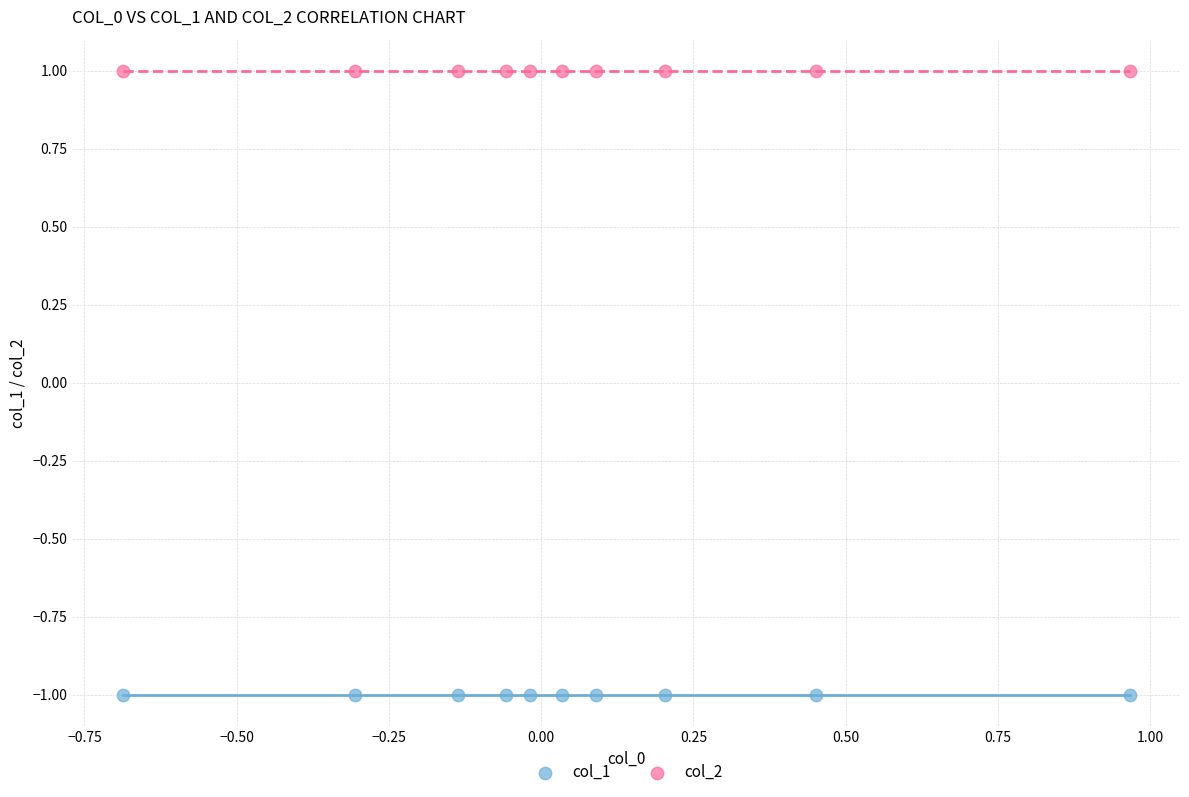

Which series contains the lowest Y value?

col_1